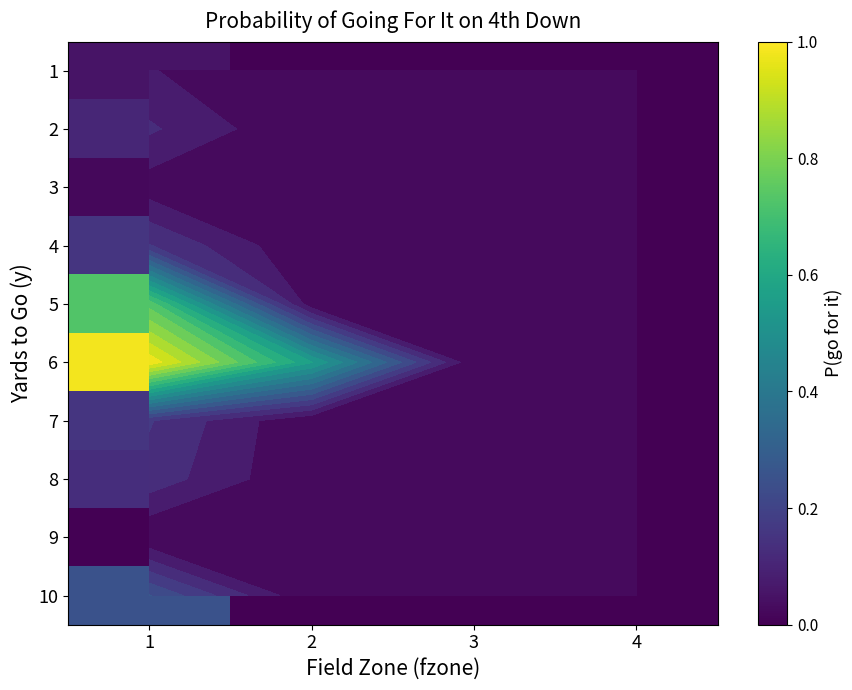

The value of 2 at 4 is 0.0. True or false?

True